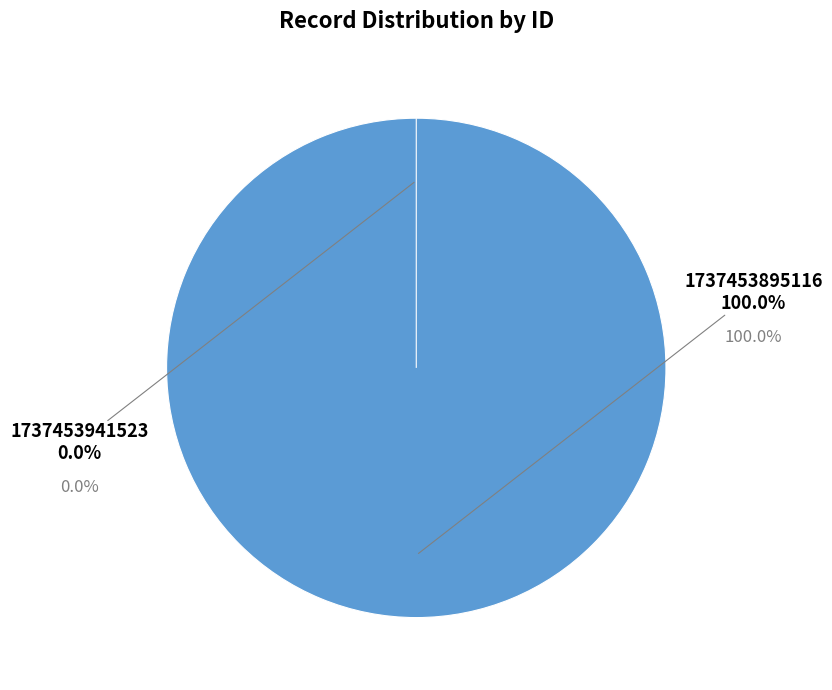

Is it true that 1737453941523 is 0% of the pie?

True